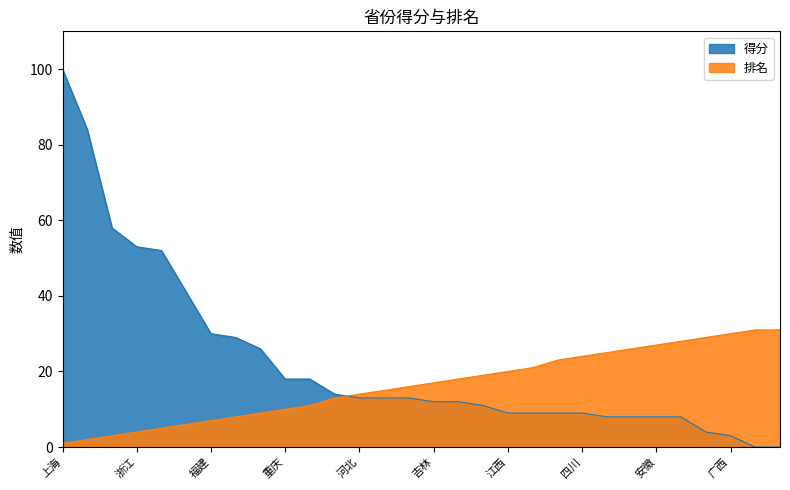

How many positive values does the 得分 series have?

28